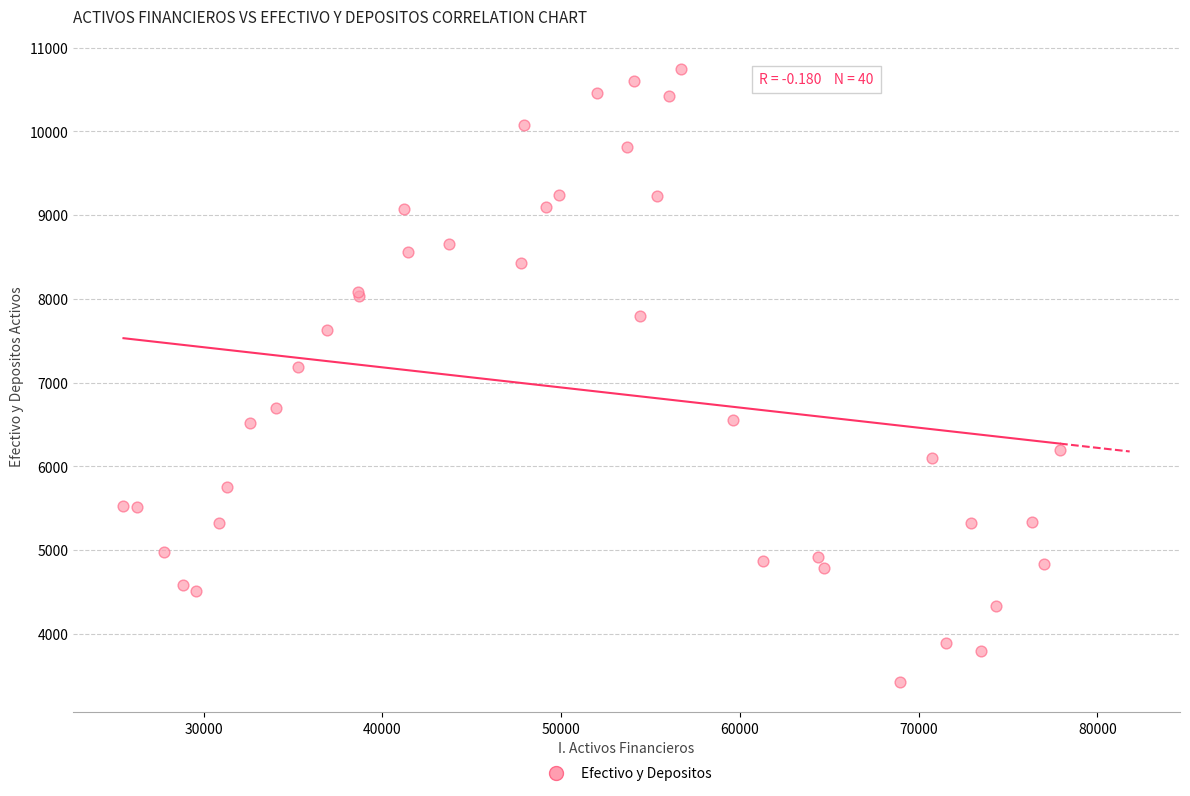

What Y value in the scatter plot is closest to 7084?

7187